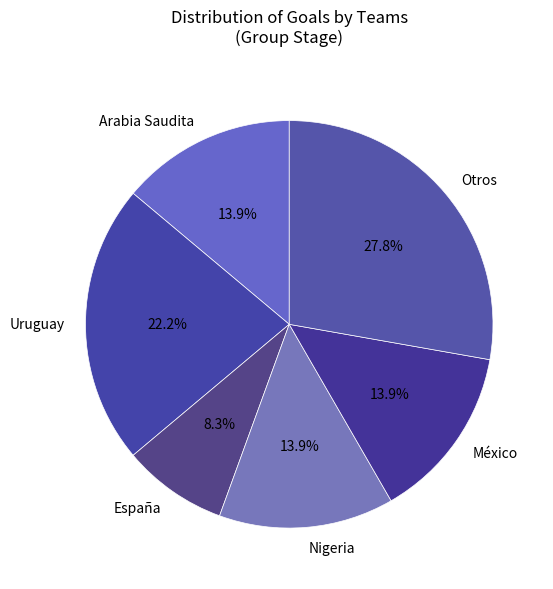

Between Otros and España, which is larger?

Otros